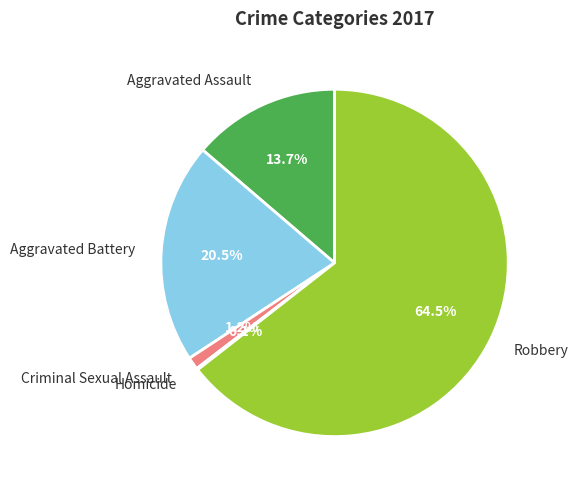

What is the total percentage of Aggravated Assault and Criminal Sexual Assault?

14.9%